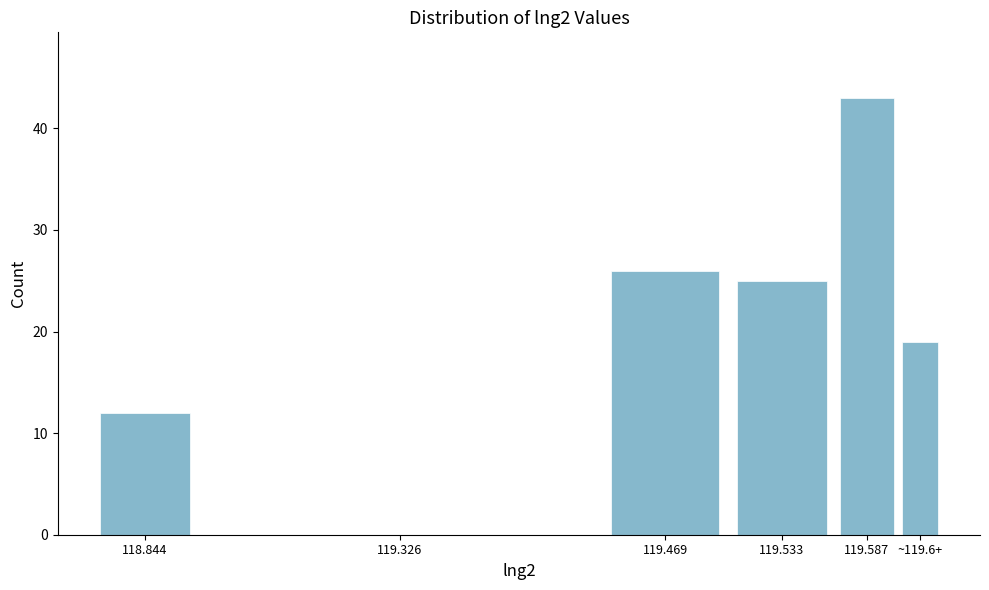

Reading right to left, list all the values displayed in this chart.

~119.6+=19	119.587=43	119.533=25	119.469=26	119.326=0	118.844=12